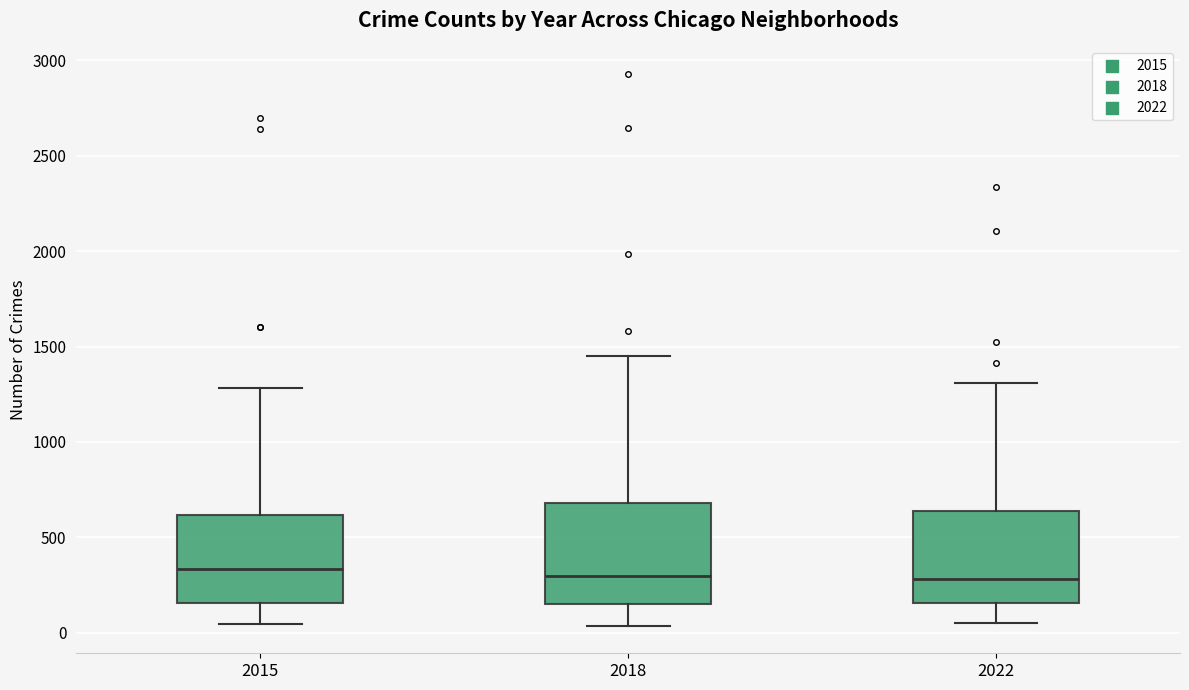

Reading left to right, transcribe this box plot: for each box, give where its median line is, the range the box spans, and where its two whiskers end, as read against the y-axis. The values are not printed on the chart, so give them approximately, as read against the axis.

2015: median 350, box 150 to 600, whiskers 50 to 1300
2018: median 300, box 150 to 700, whiskers 50 to 1450
2022: median 300, box 150 to 650, whiskers 50 to 1300